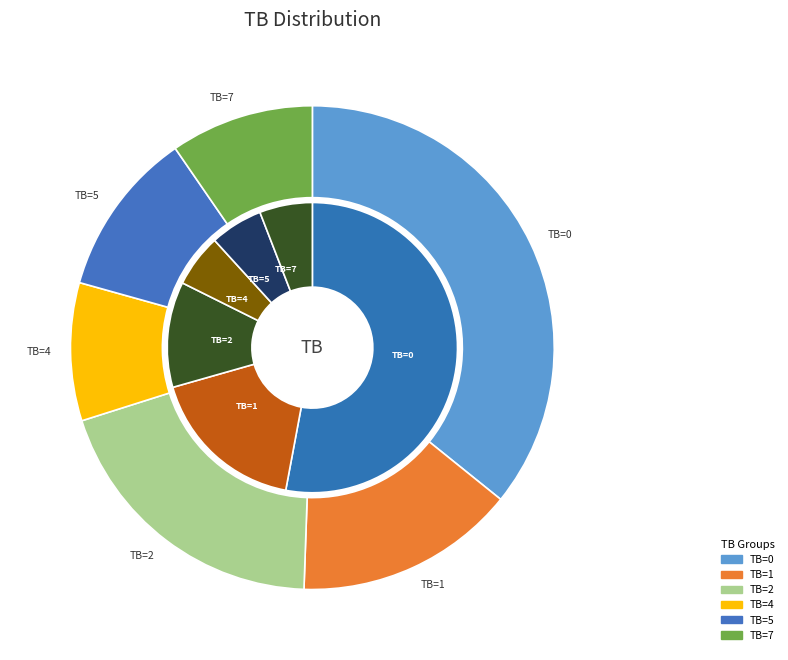

True or false: 2021-03-15 accounts for 15% of the total.

False